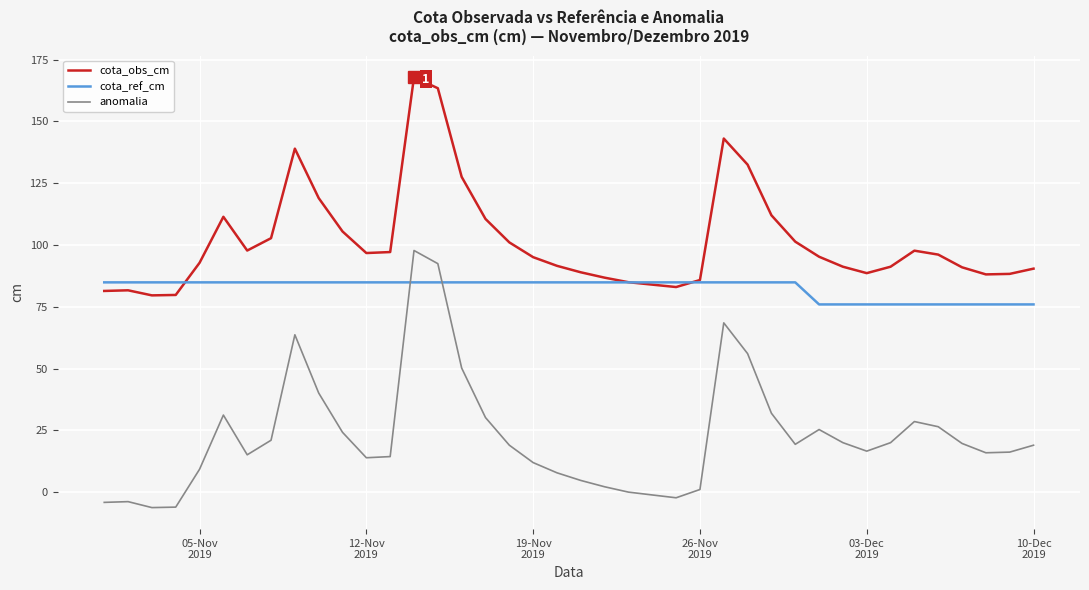

Which series has the largest range (max minus min)?

anomalia